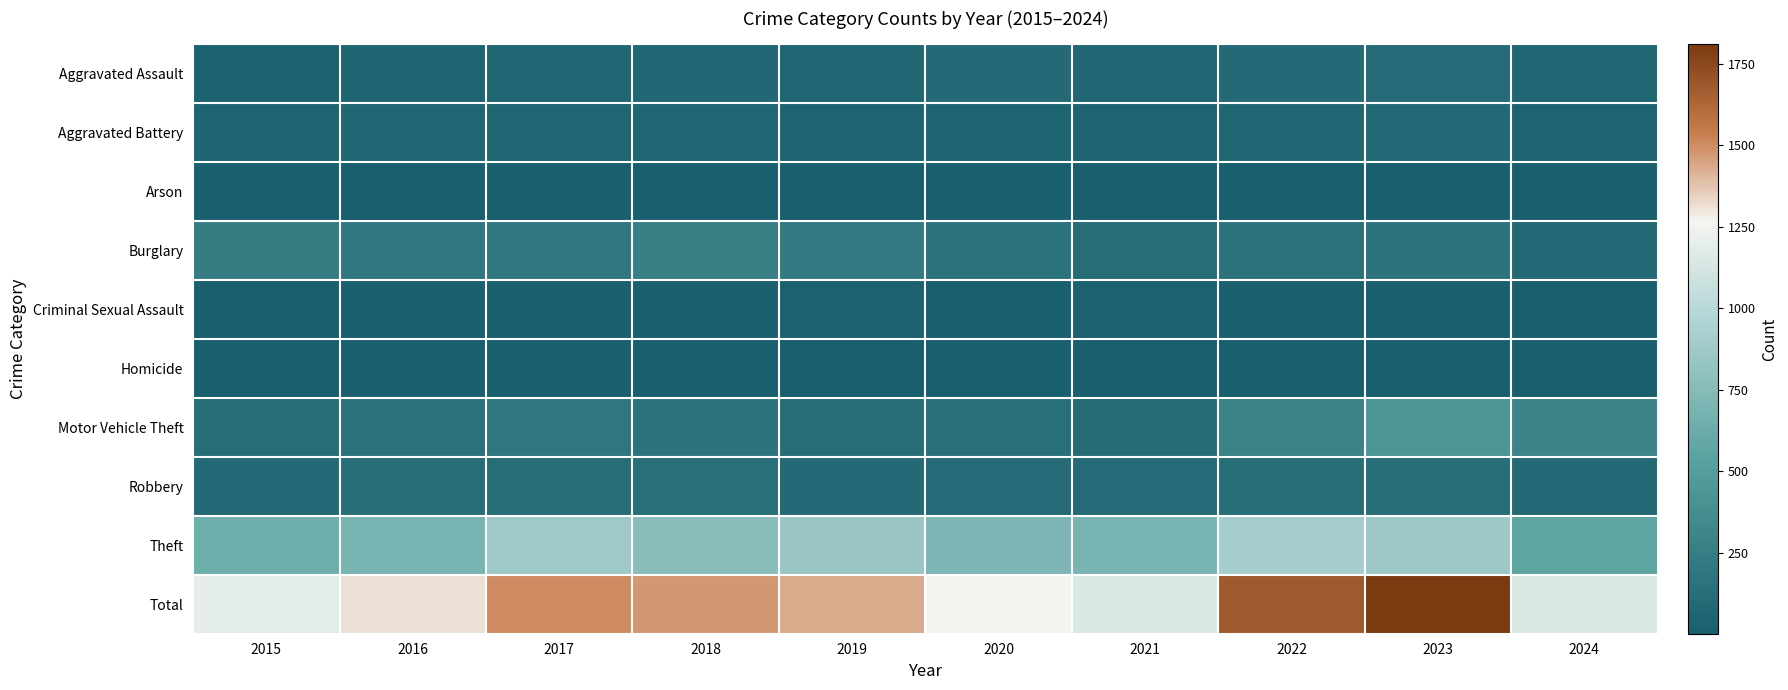

Which series has the largest total across all categories?

Total